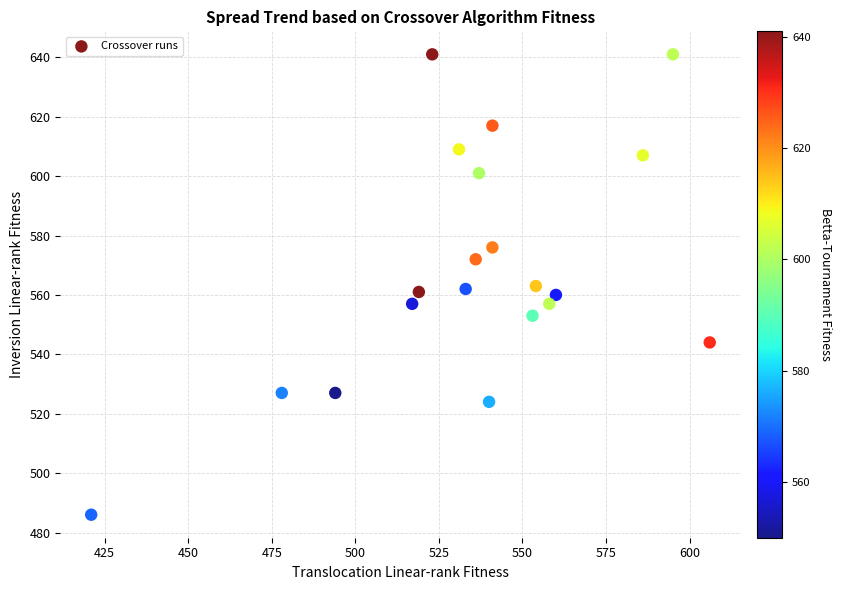

What is the range of X values (max minus min)?

185